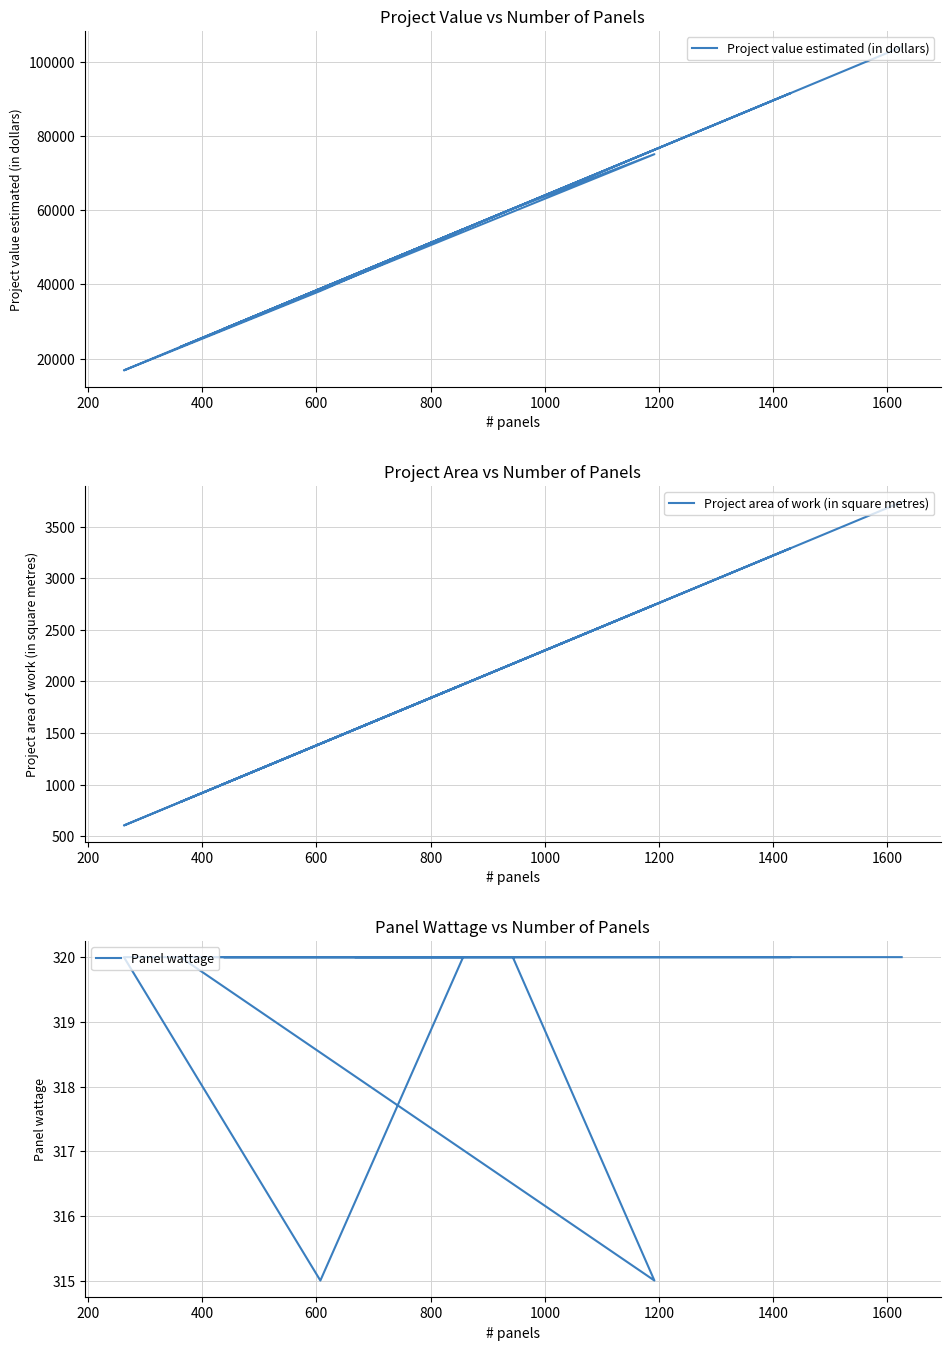

Is the value of Panel wattage at 1600 greater than the value of Project value estimated (in dollars) at 1800?

No